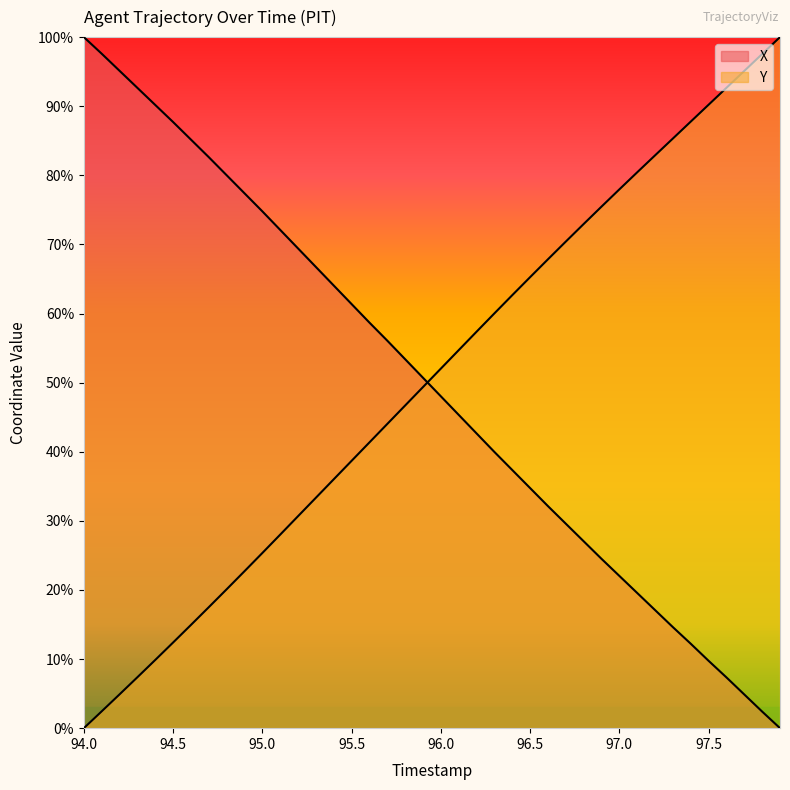

Is it true that Y equals 56.5 at 97.9?

False